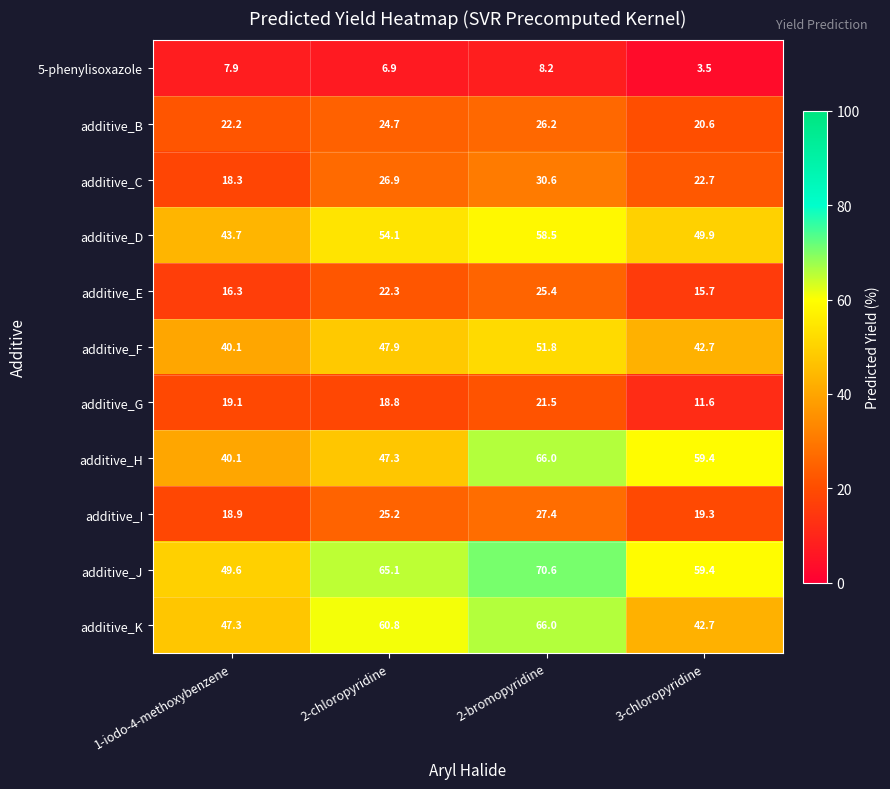

What value does the additive_I series have at 2-bromopyridine?

27.4